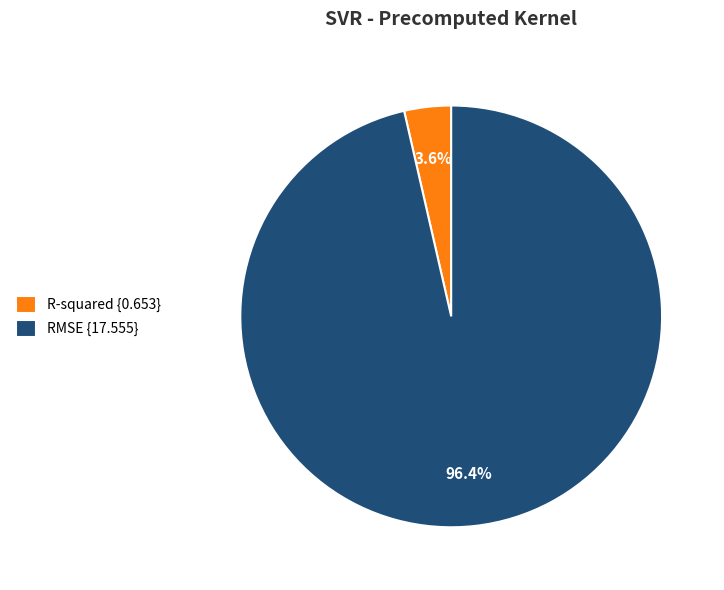

How many slices are in this pie chart?

2